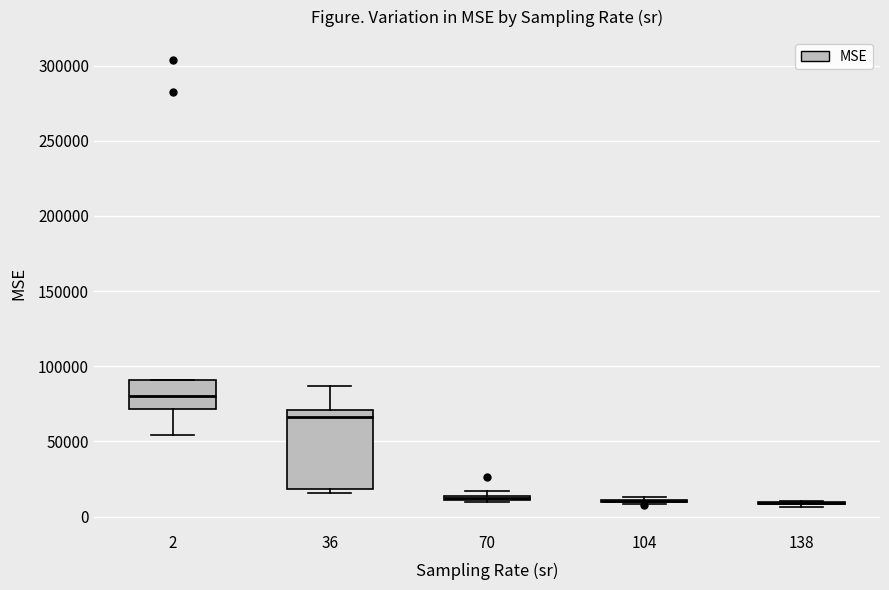

Comparing the boxes themselves (not the whiskers), which one is the tallest?

36